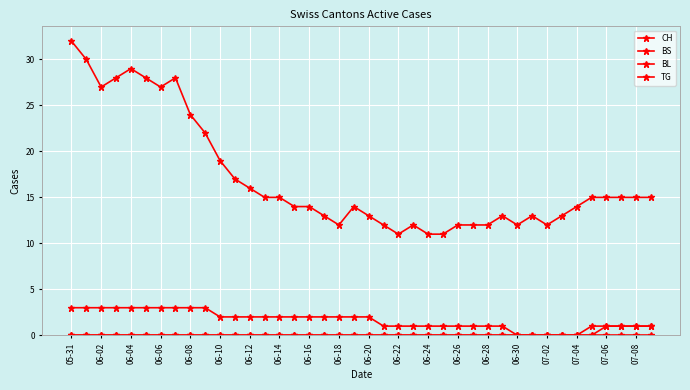

Count the number of data series in this chart.

4